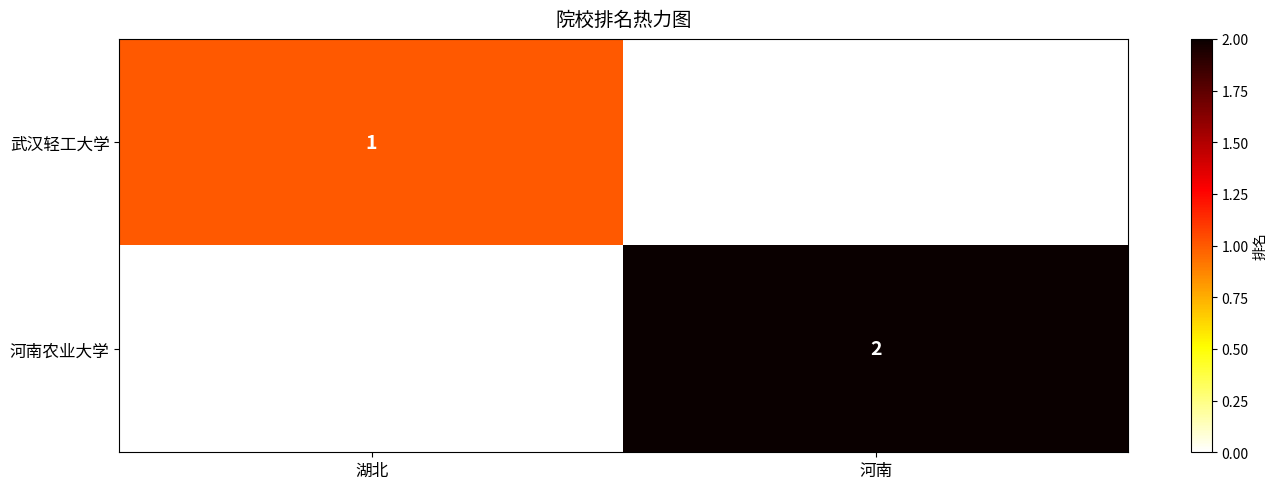

Is it true that 河南农业大学 equals 1 at 河南?

False